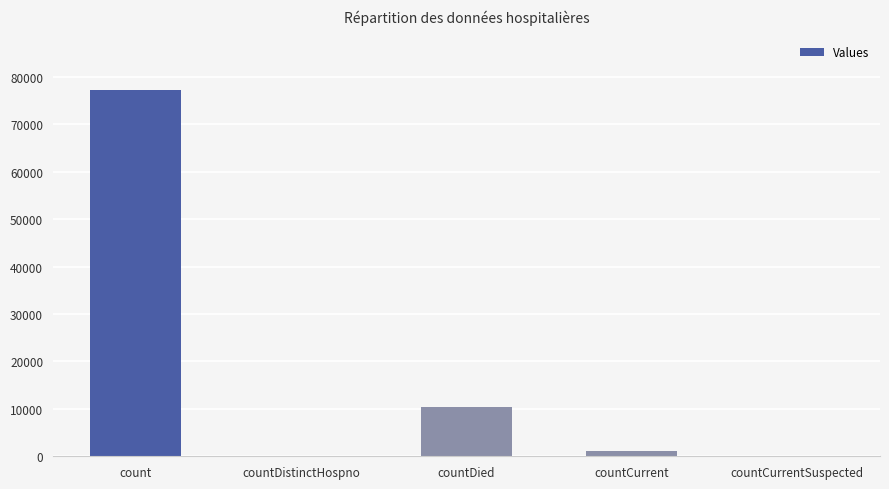

The value at countDistinctHospno is 52512. True or false?

False